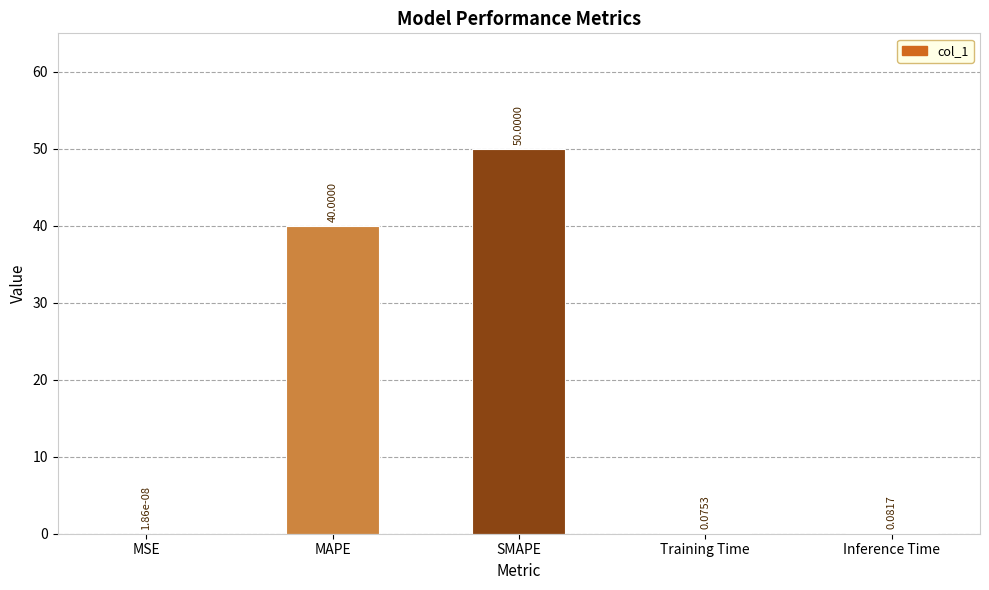

At which label is the value closest to 25?

MAPE